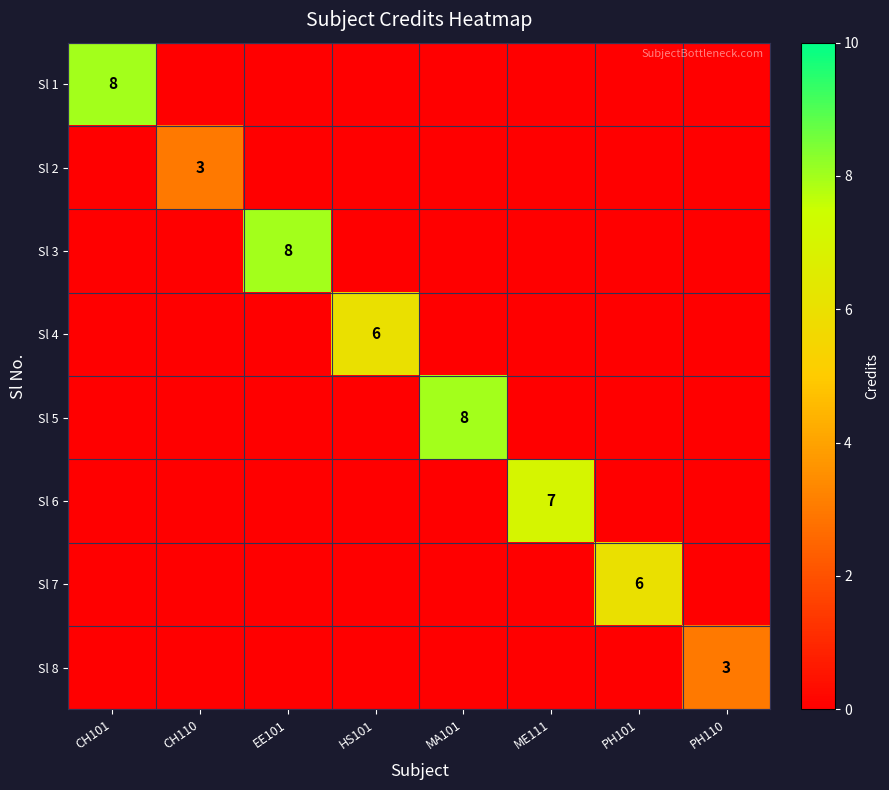

Rank the series at CH110 from highest to lowest value.

Sl 2, Sl 1, Sl 3, Sl 4, Sl 5, Sl 6, Sl 7, Sl 8